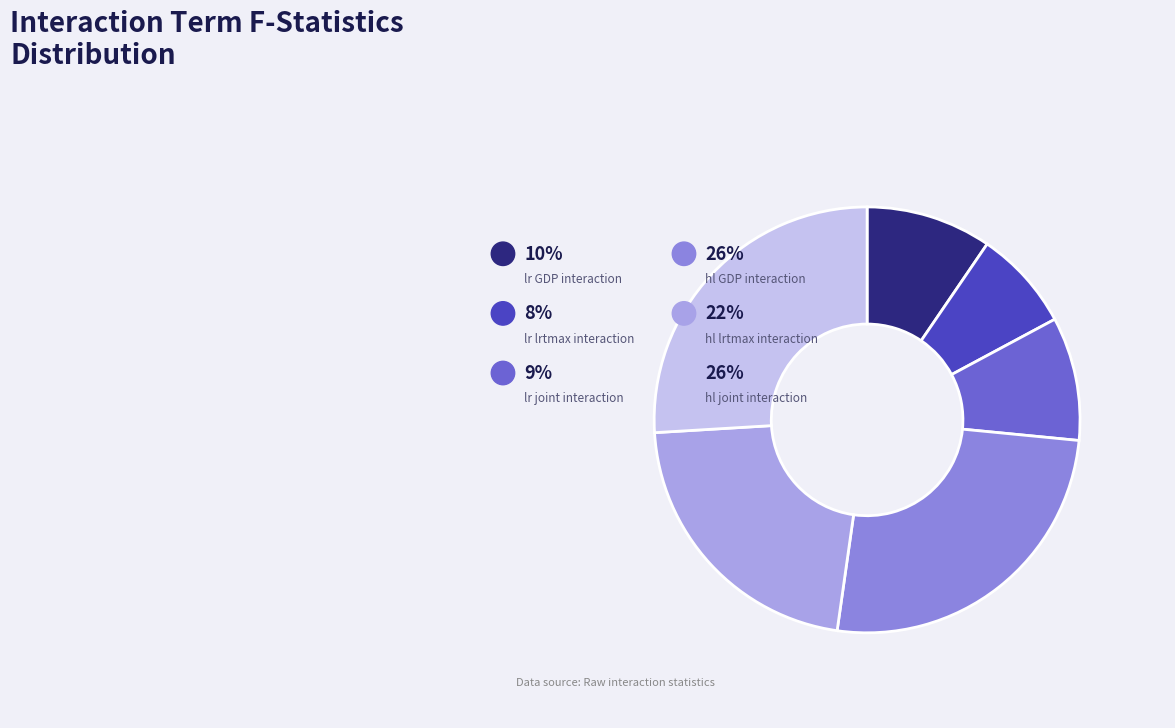

Is lr_GDP_interaction the majority of the pie?

No